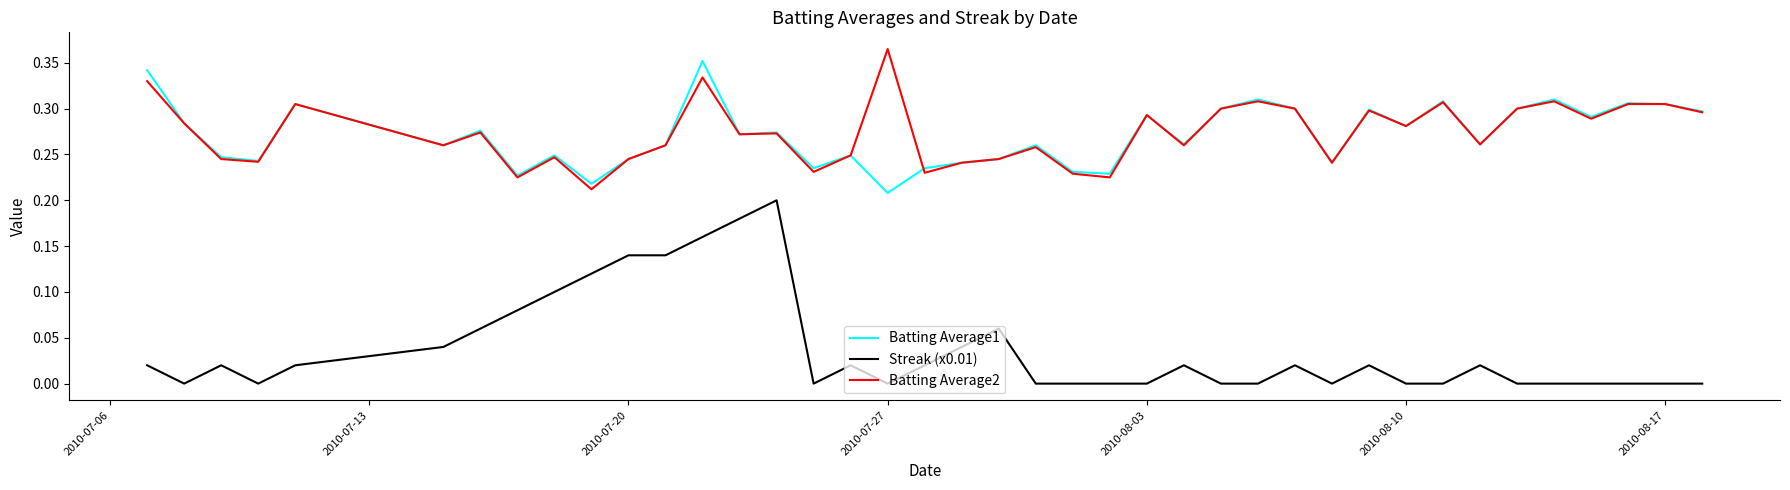

True or false: Batting Average2 and Streak (x0.01) intersect in this chart.

False